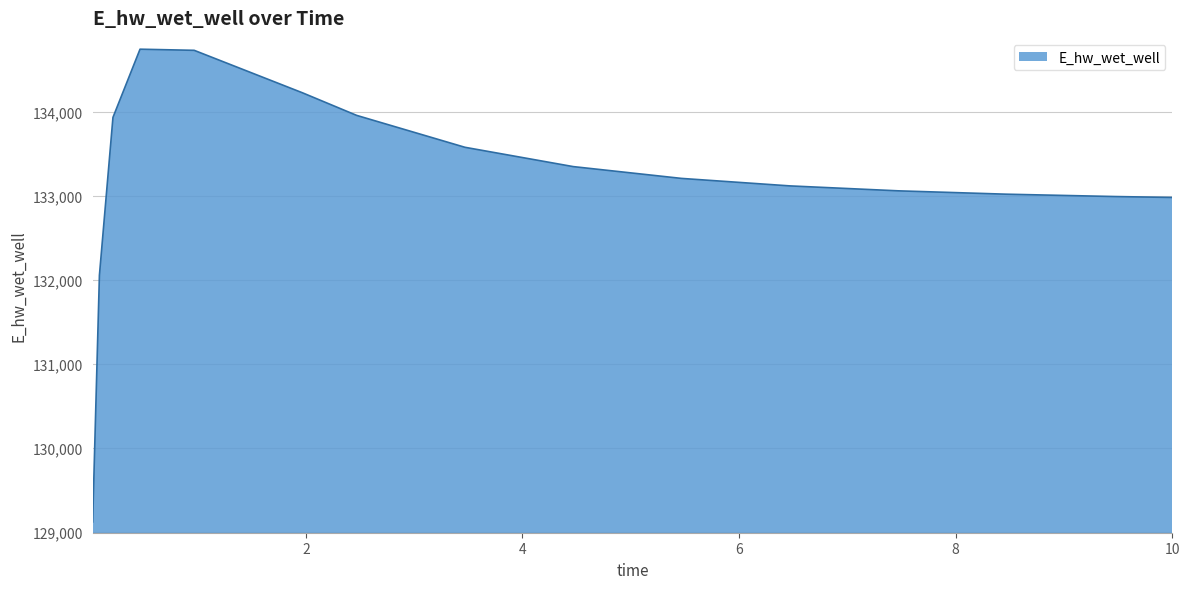

What is the smallest value displayed?

129115.2